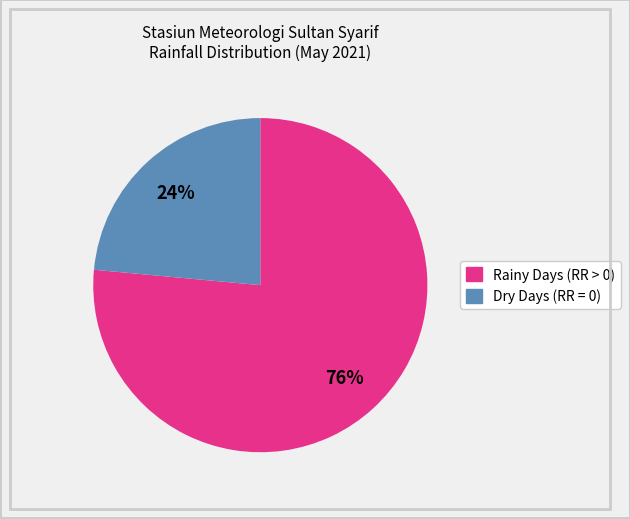

Is there a majority slice in this chart?

Yes